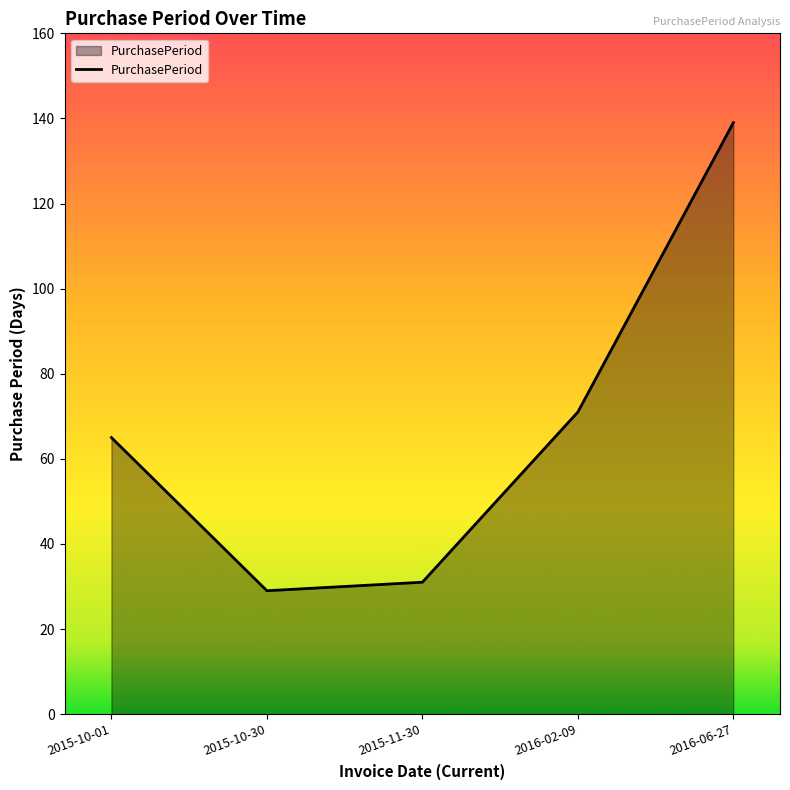

The chart shows a value of 27 at 2016-02-09. True or false?

False